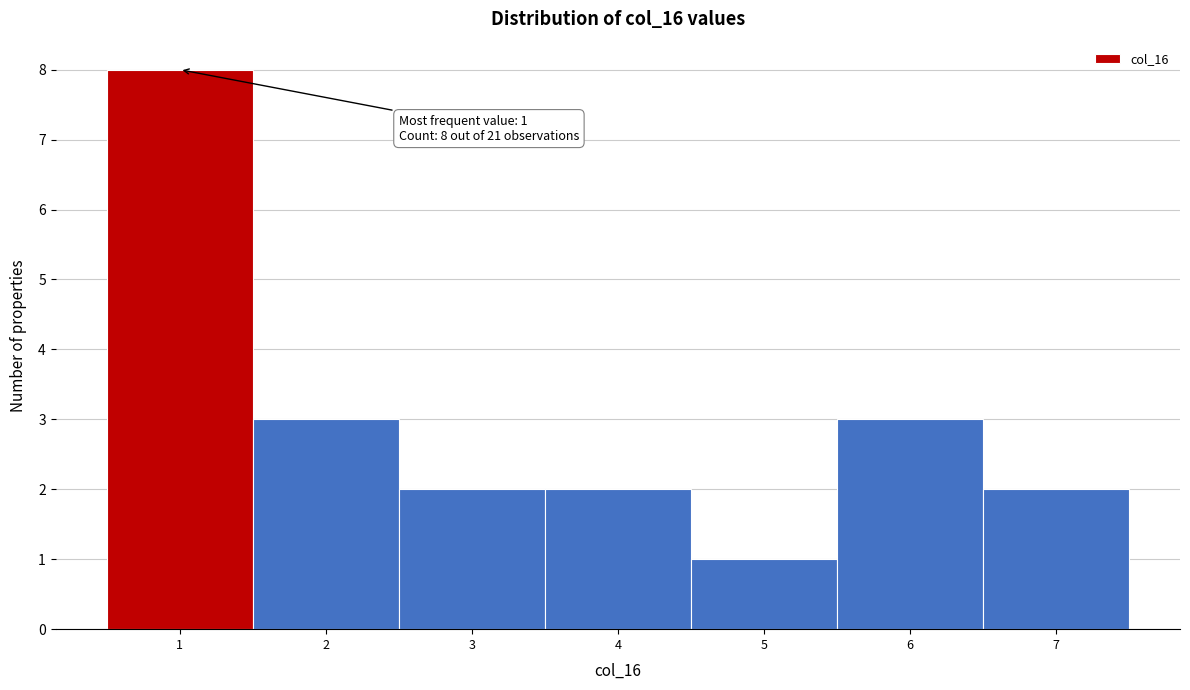

Which range on the x-axis has the tallest bar?

0.5 to 1.5